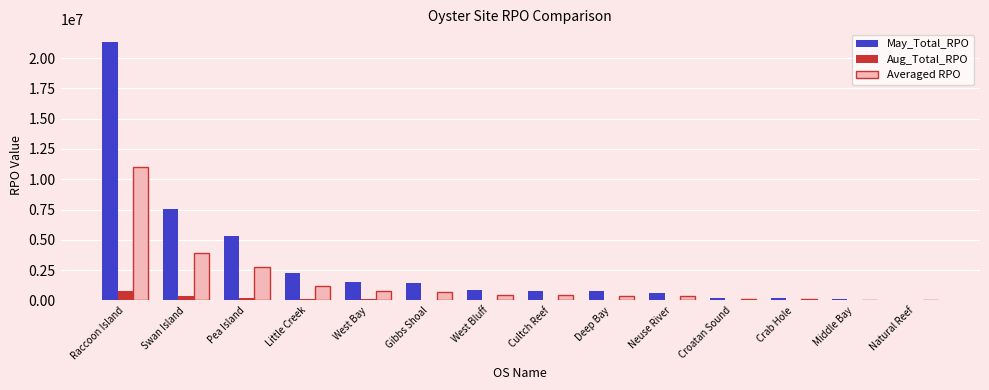

What is the spread (max minus min) of values at Raccoon Island?

20547489.9